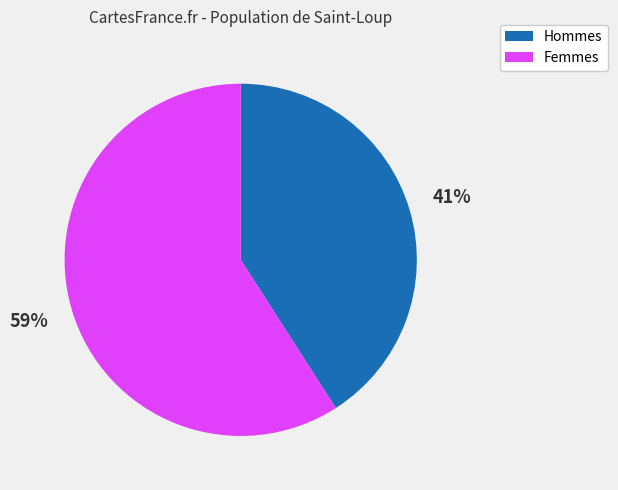

How many slices are in this pie chart?

2